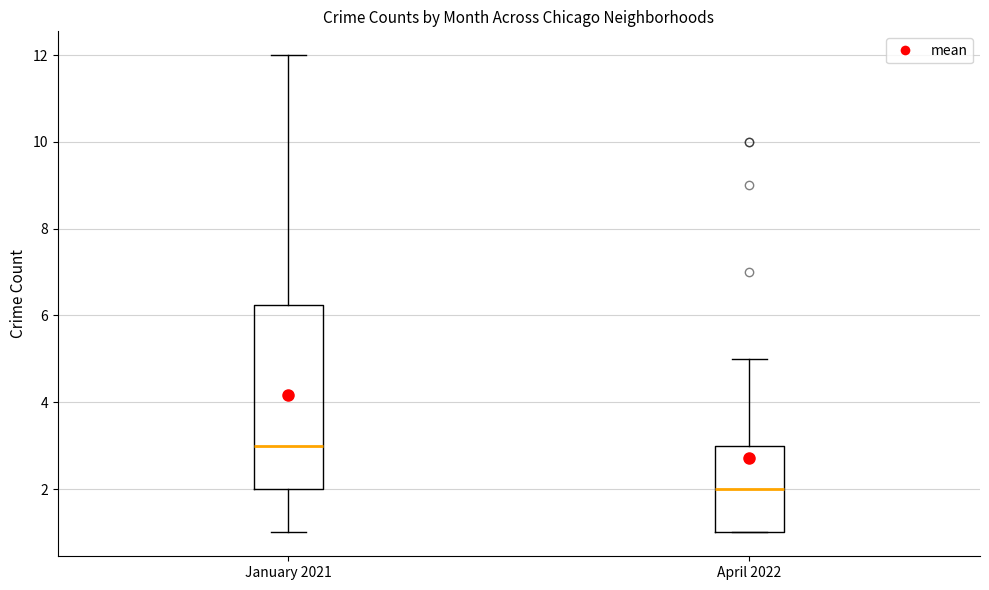

Comparing the boxes themselves (not the whiskers), which one is the tallest?

January 2021